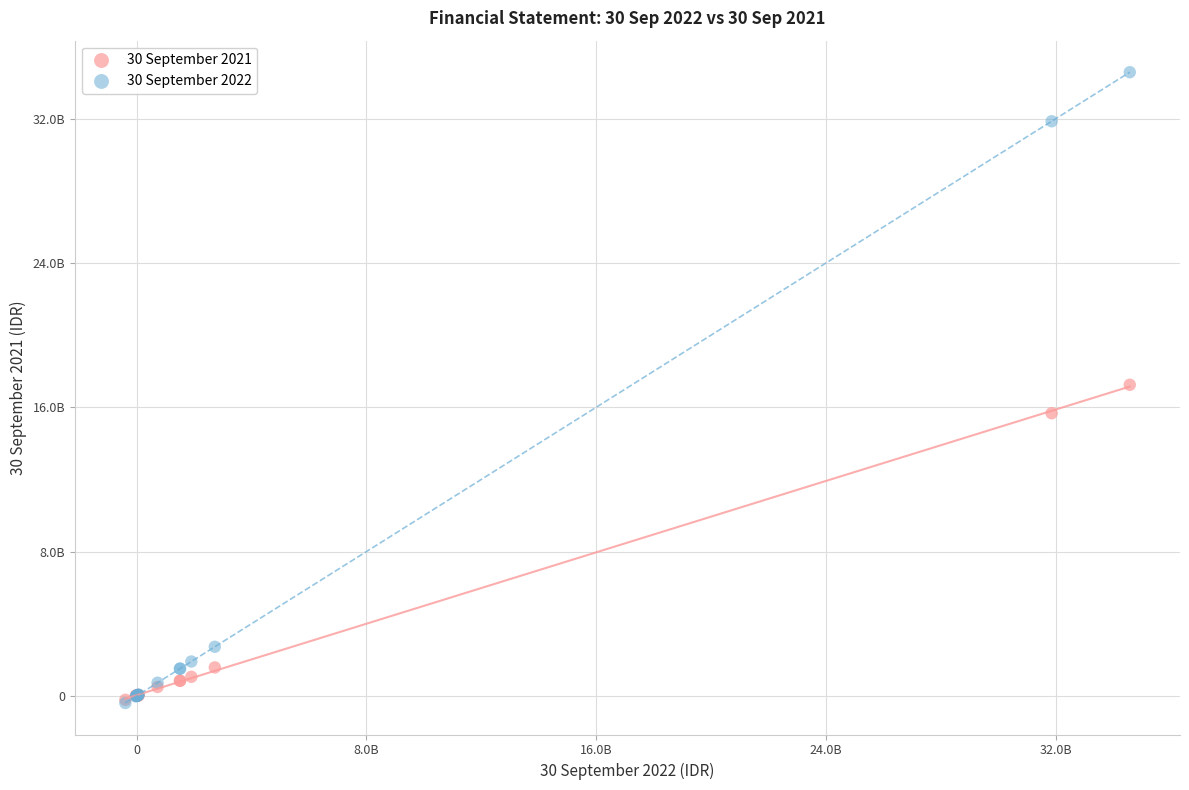

What are all the series names shown in the legend?

30 September 2021, 30 September 2022